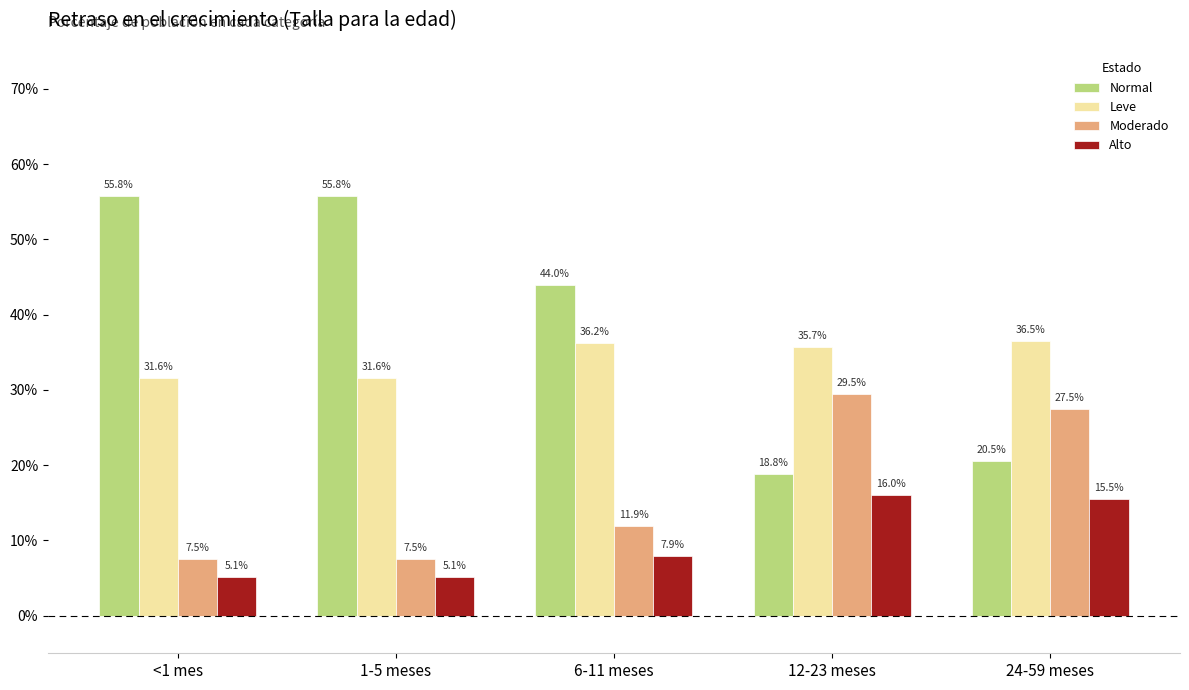

Does the chart contain stacked bars?

No